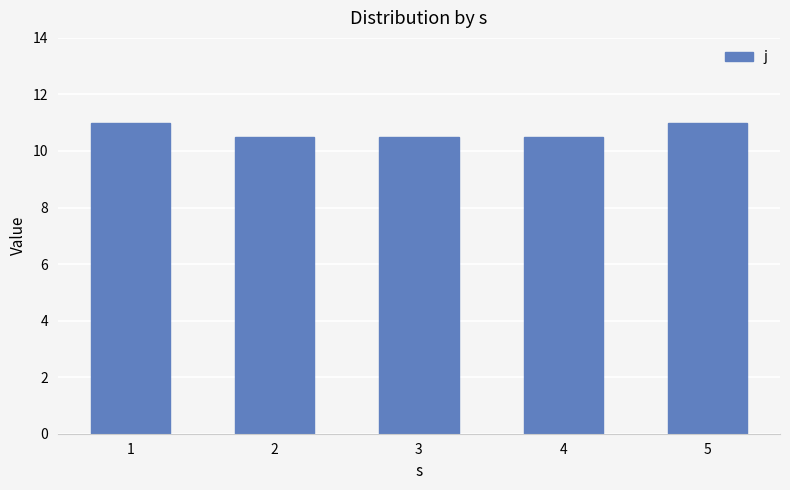

What is the smallest value displayed?

10.5